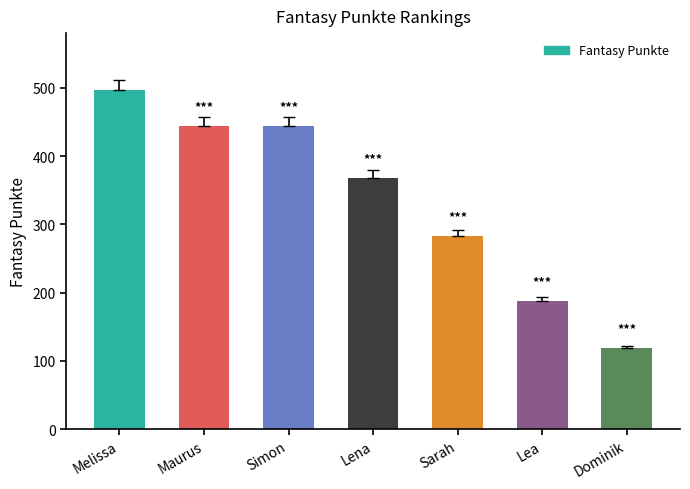

Is it true that the value at Lena is 368?

True